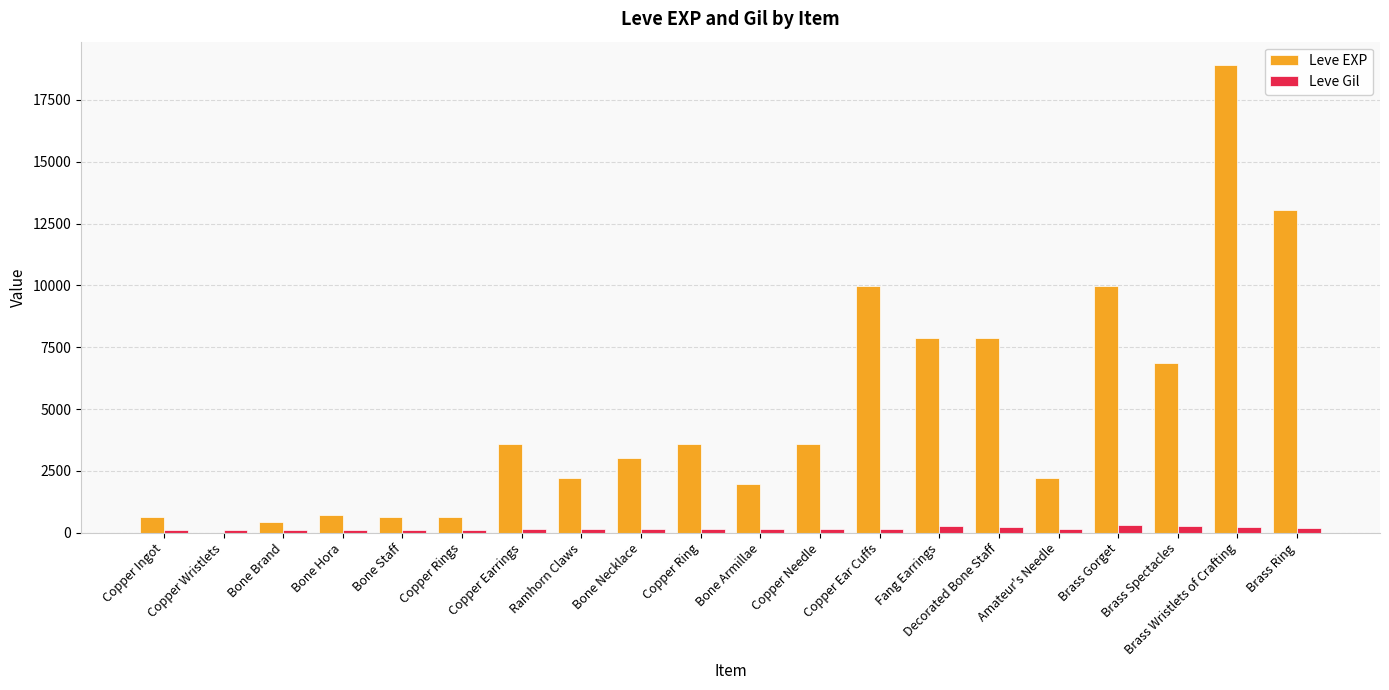

What is the sum of the Leve Gil values at Fang Earrings and Copper Needle?

427